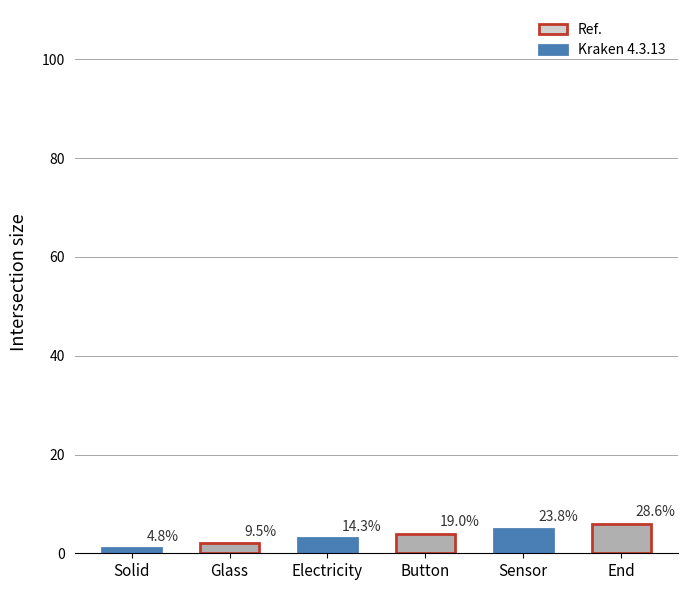

Are the bars horizontal?

No